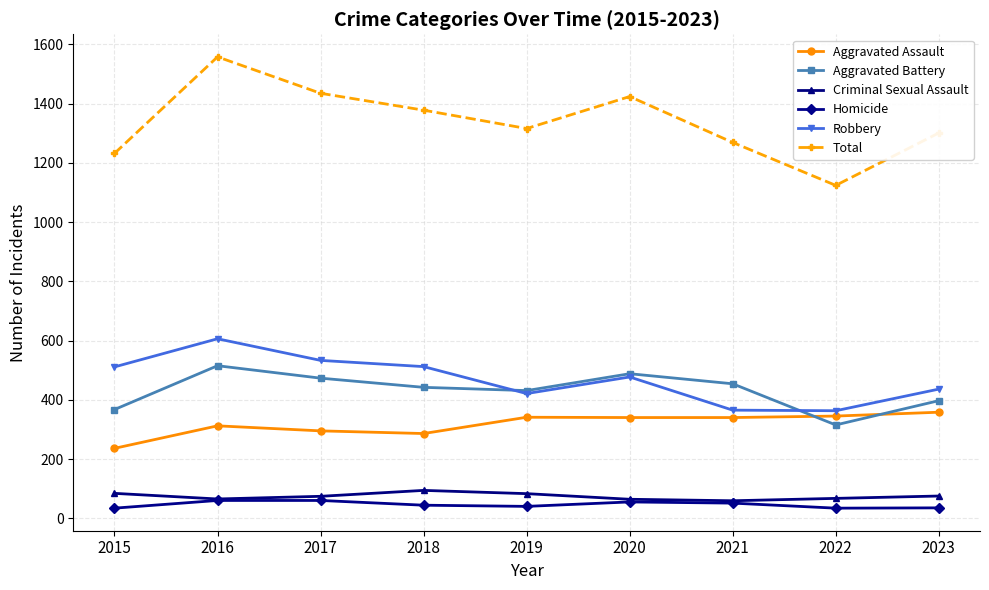

The Criminal Sexual Assault series shows 65 at 2016. True or false?

True